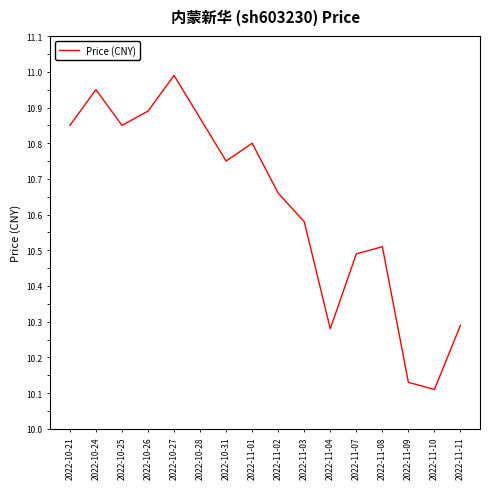

How many distinct data groups are displayed?

1